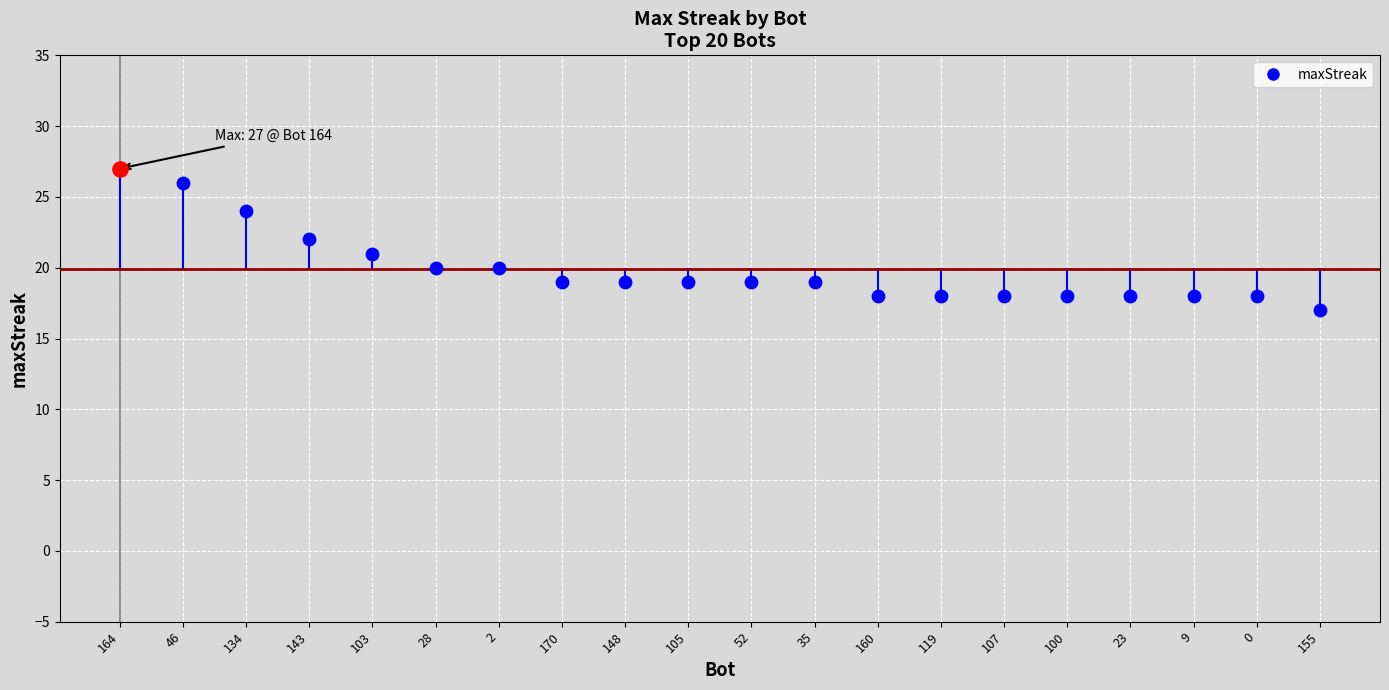

Which has a higher value, 23 or 52?

52